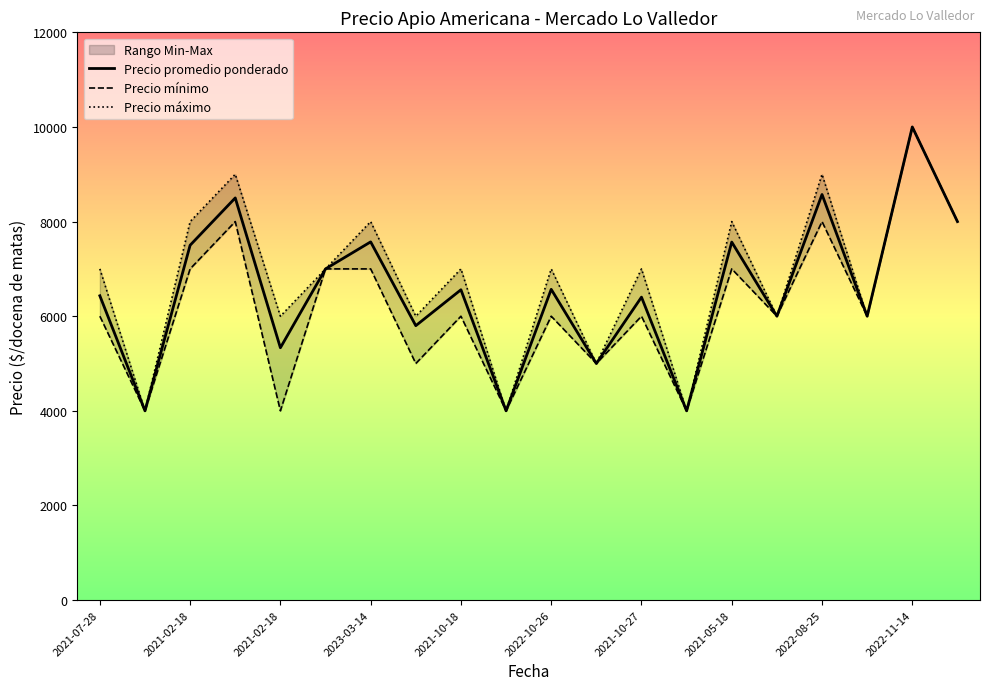

True or false: Precio máximo has a value of 7415 at 11.

False